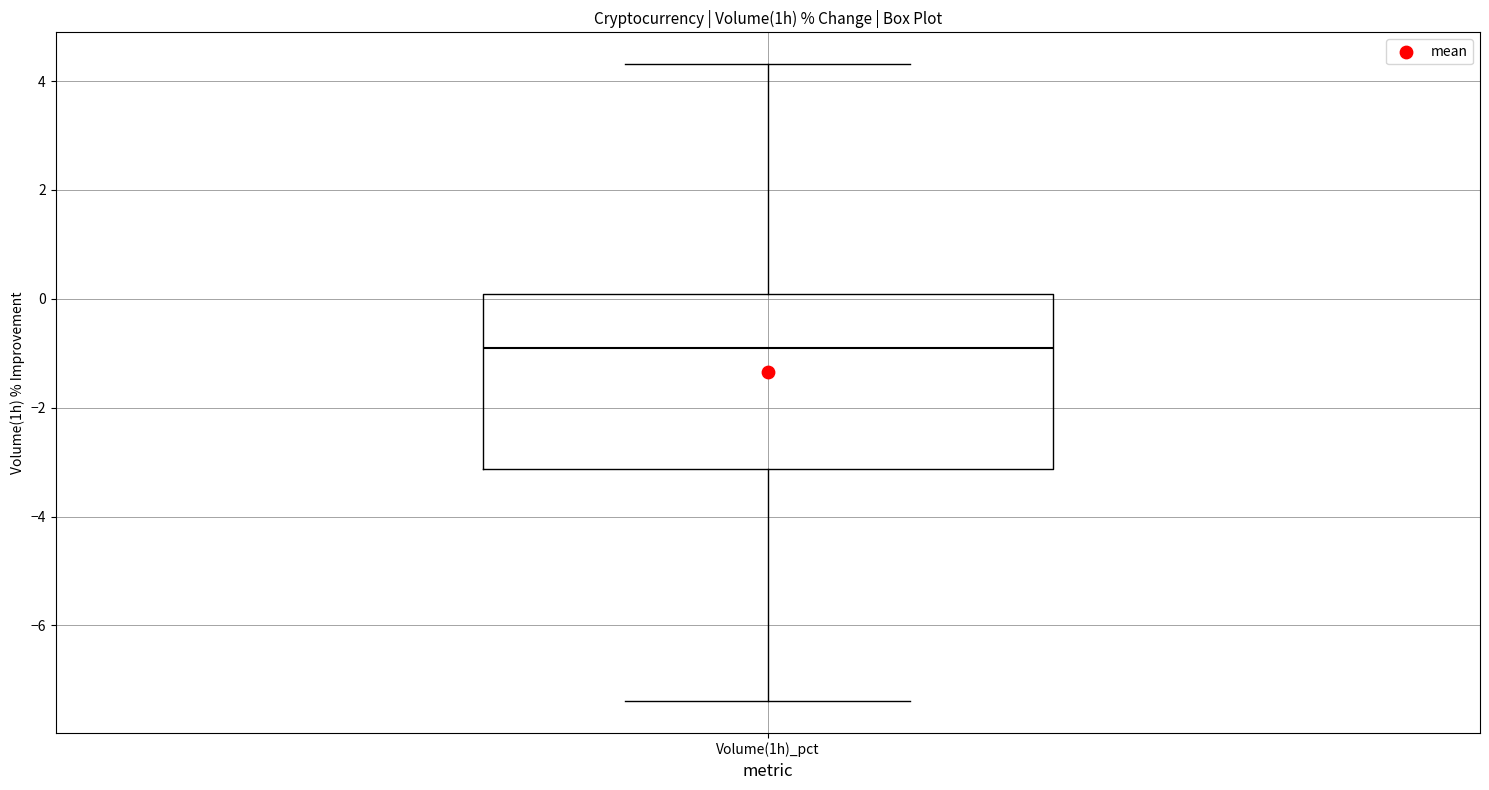

Transcribe this box plot: give where the median line is, the range the box spans, and where the two whiskers end, as read against the y-axis. The values are not printed on the chart, so give them approximately, as read against the axis.

median -1.0, box -3.2 to 0.0, whiskers -7.4 to 4.4